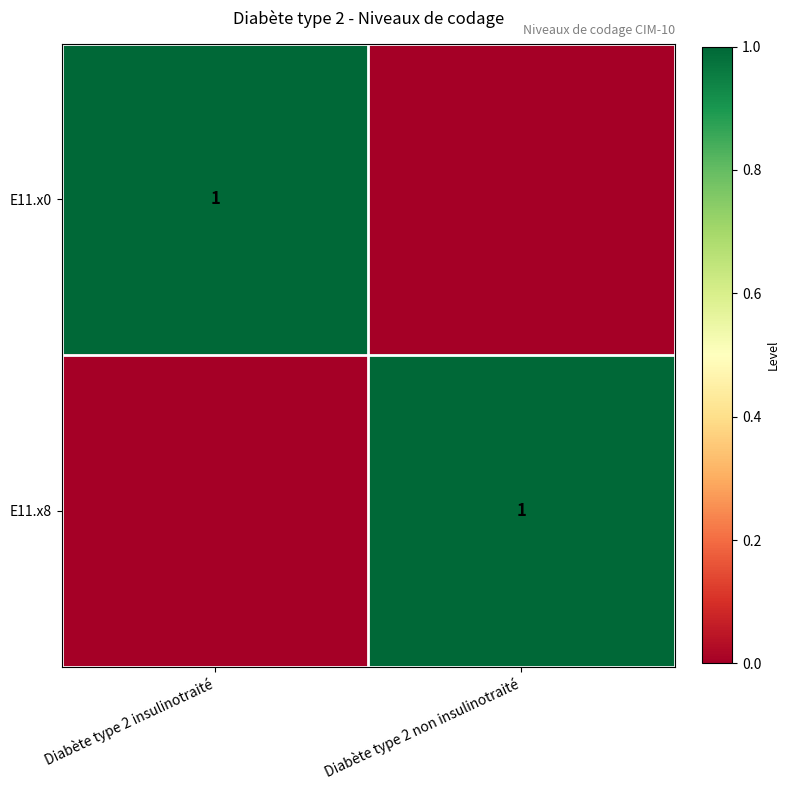

The value of E11.x8 at Diabète type 2 non insulinotraité is 1. True or false?

True